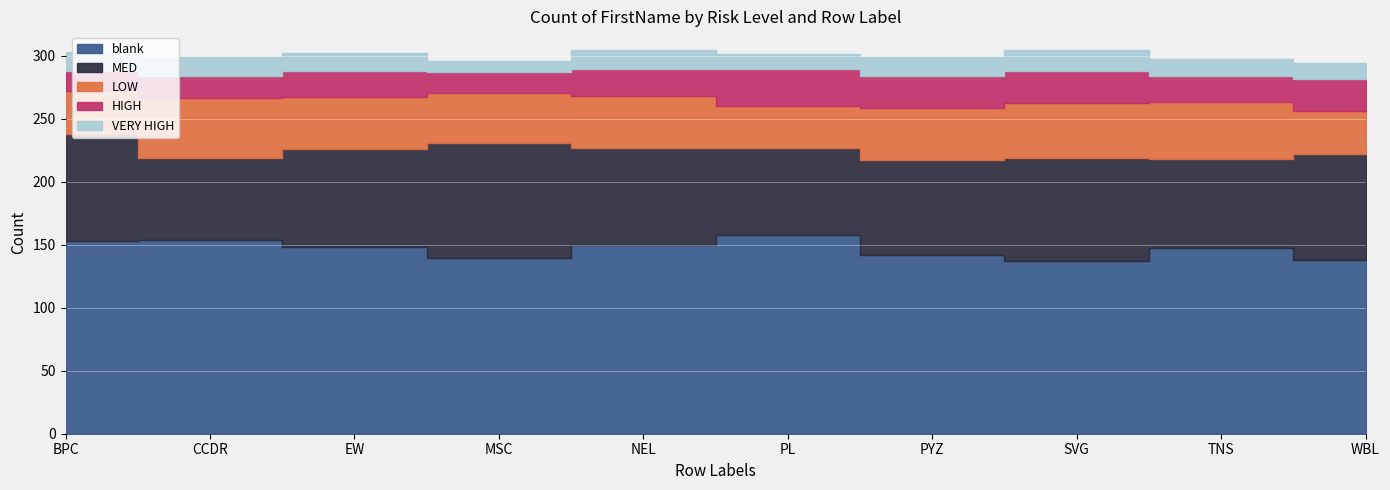

What is the smallest value displayed?

9